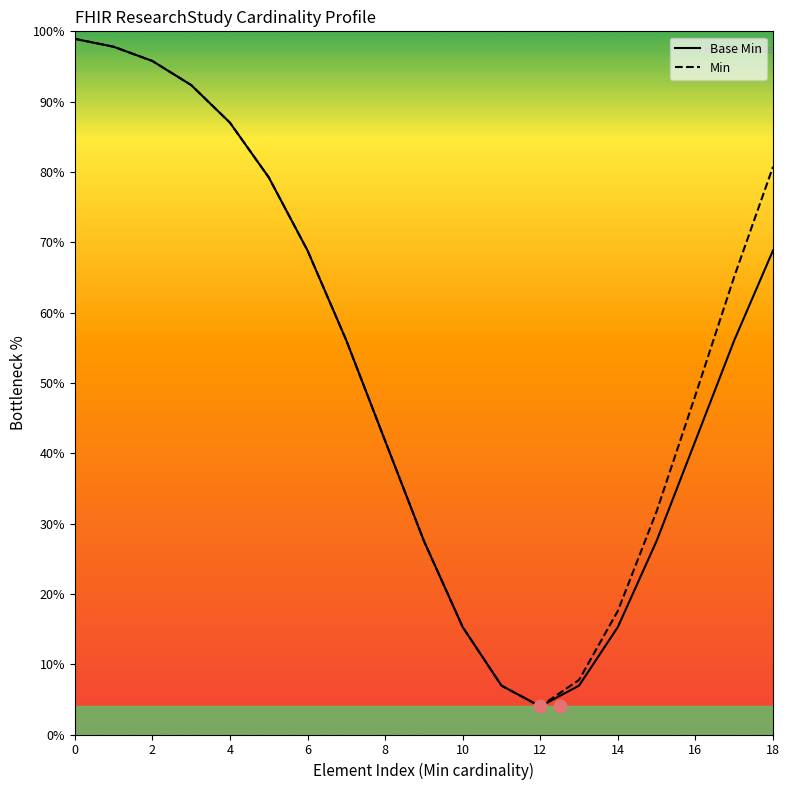

Is the value of Base Min at 2 greater than the value of Min at 8?

Yes